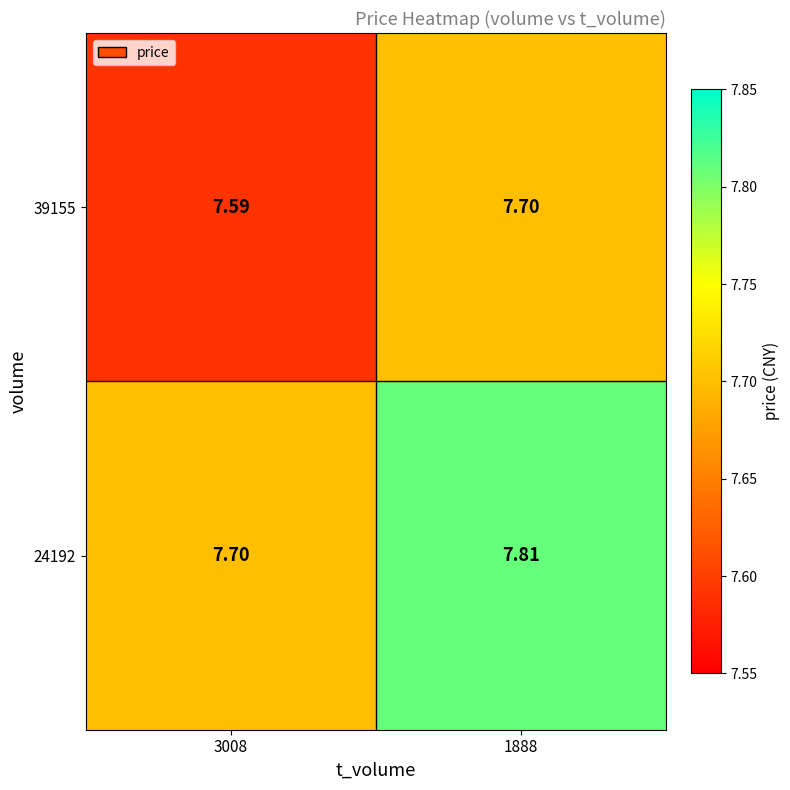

Is the value of 24192 at 1888 greater than the value of 39155 at 3008?

Yes